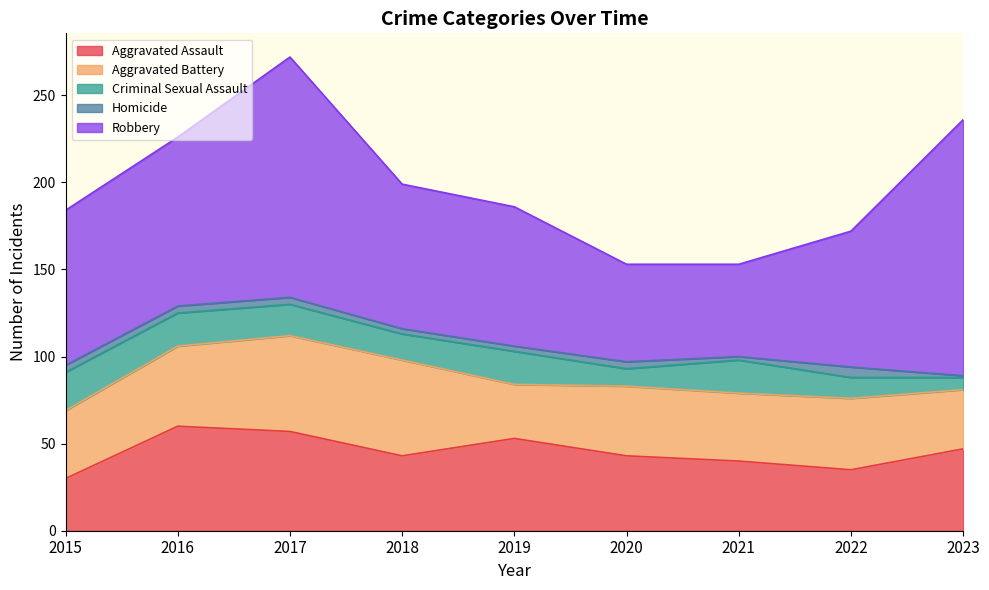

What is the lowest value of the Aggravated Assault series?

30